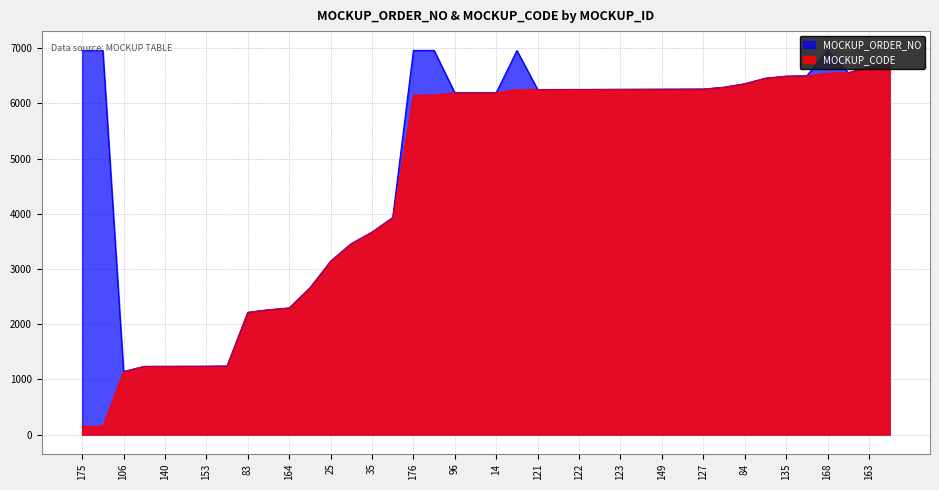

At which label is MOCKUP_CODE closest to 3454?

44